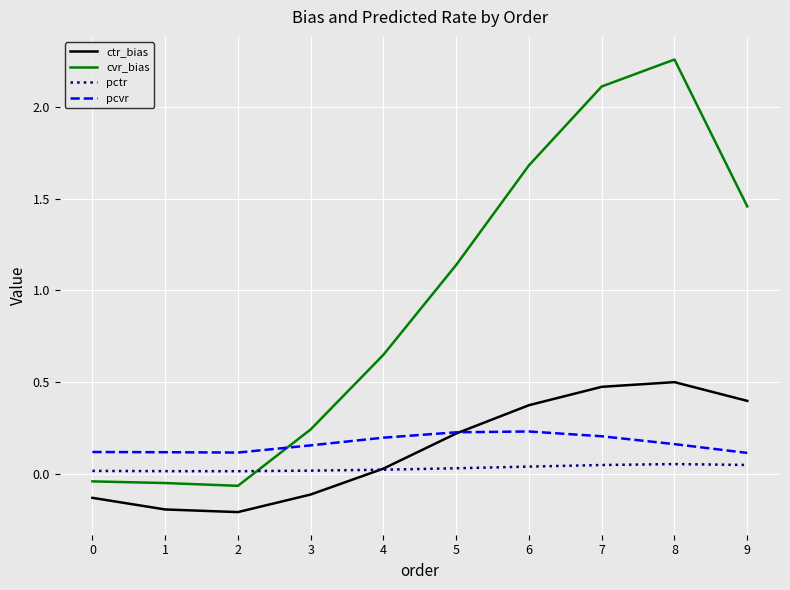

Is the value of pctr at 8 greater than the value of pcvr at 1?

No